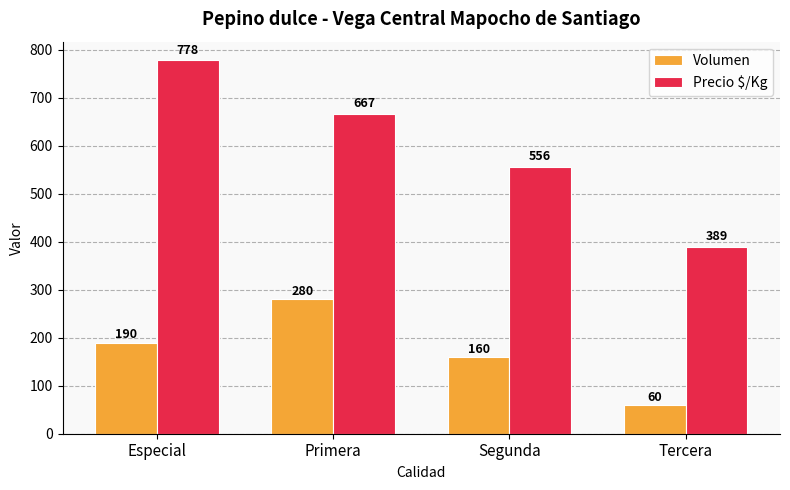

What is the total value across all series at Segunda?

716